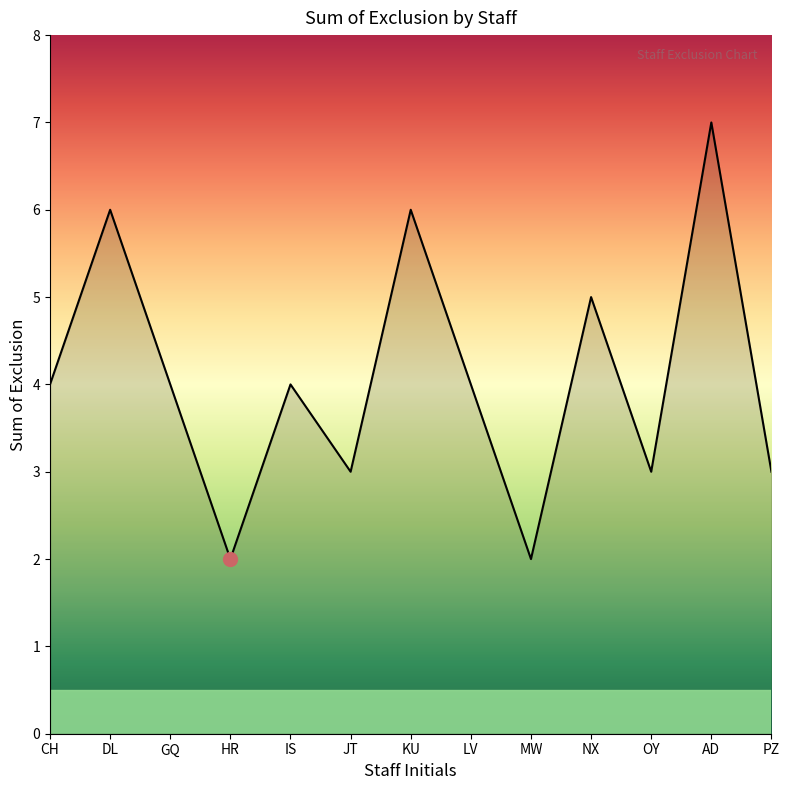

Reading right to left, extract all data points from this chart.

3	7	3	5	2	4	6	3	4	2	4	6	4